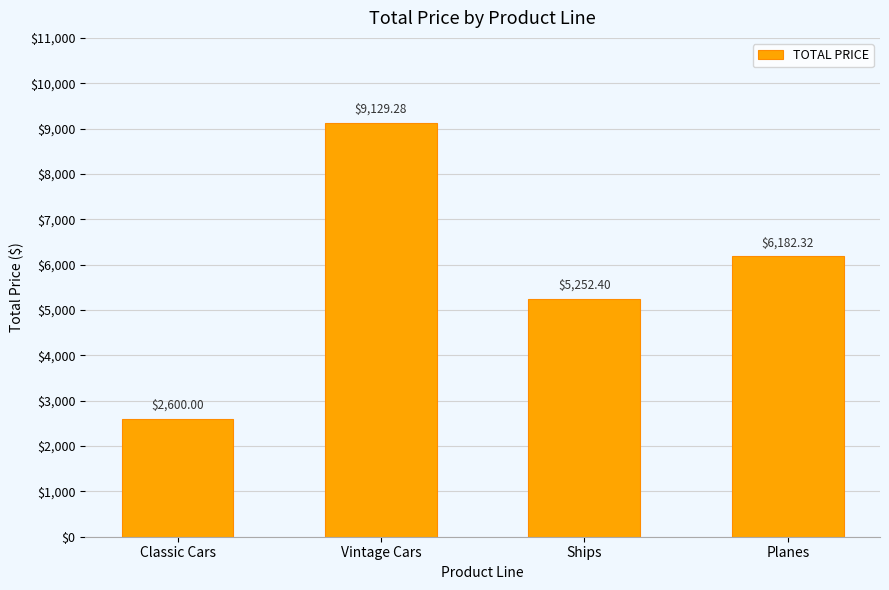

At which label does the data first exceed 6182?

Vintage Cars